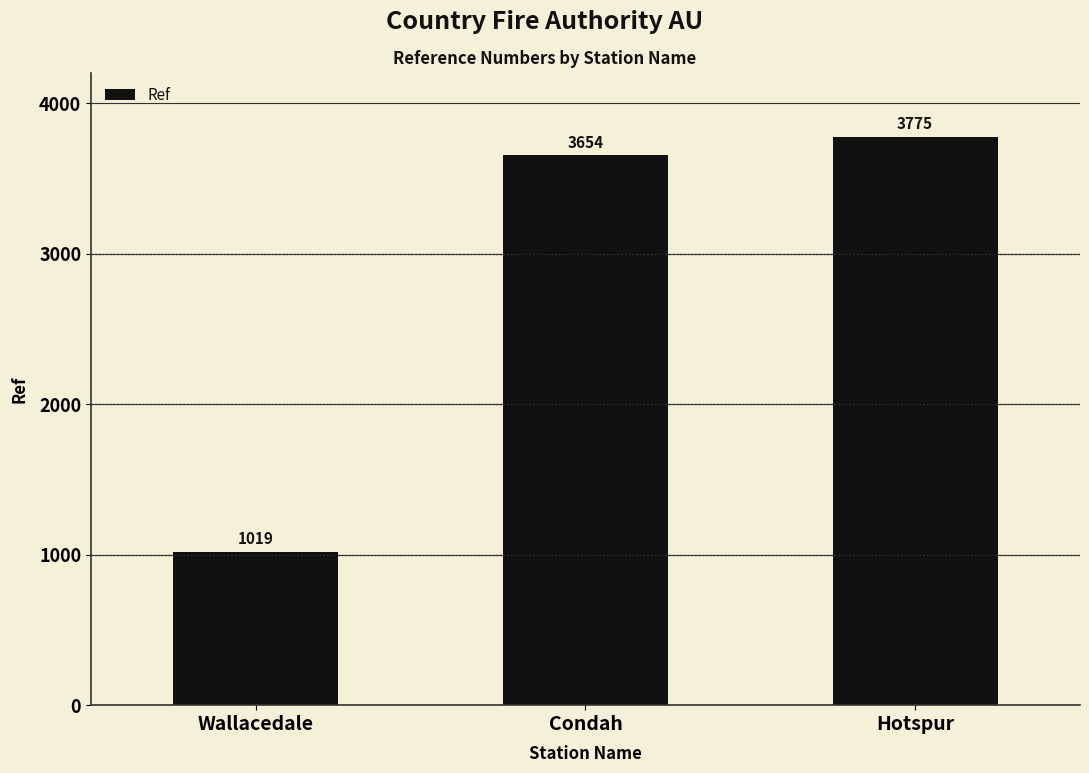

Which label corresponds to the largest value in the chart?

Hotspur